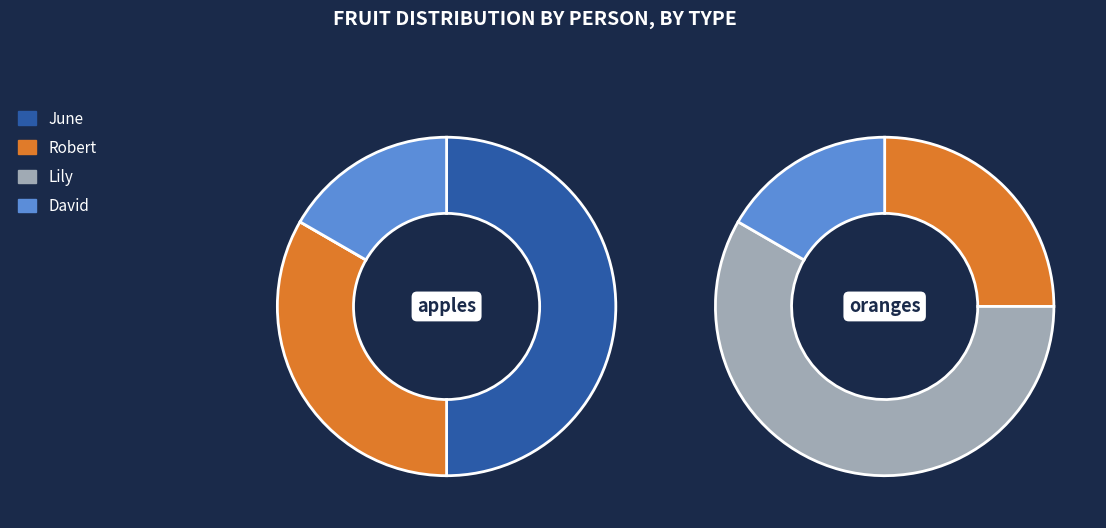

Which series has the widest spread of values?

oranges